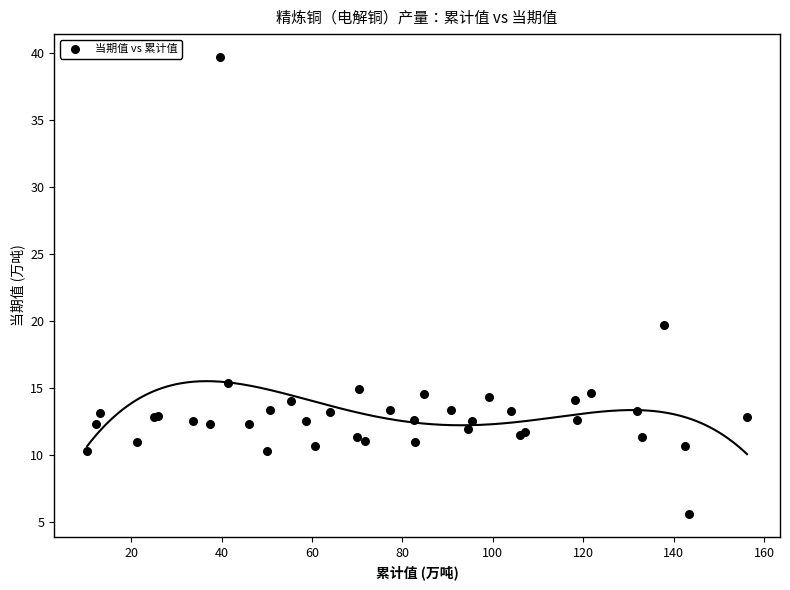

What Y value in the scatter plot is closest to 22?

19.7